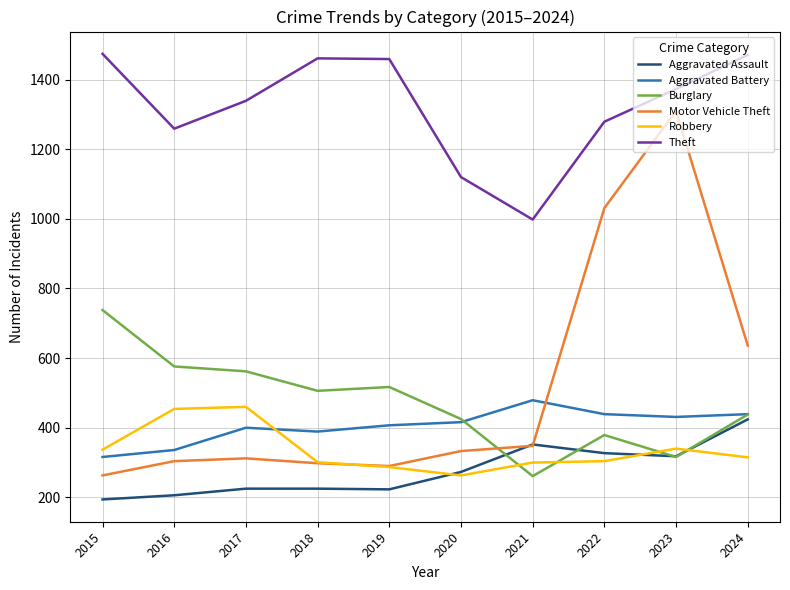

What is the maximum value shown in the chart?

1474